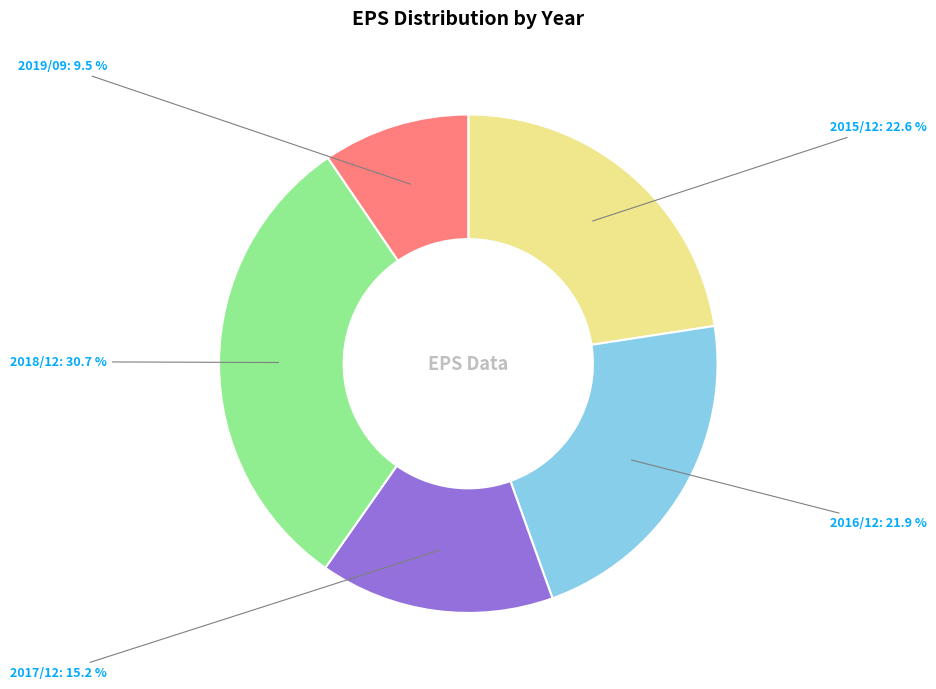

Is there a majority slice in this chart?

No